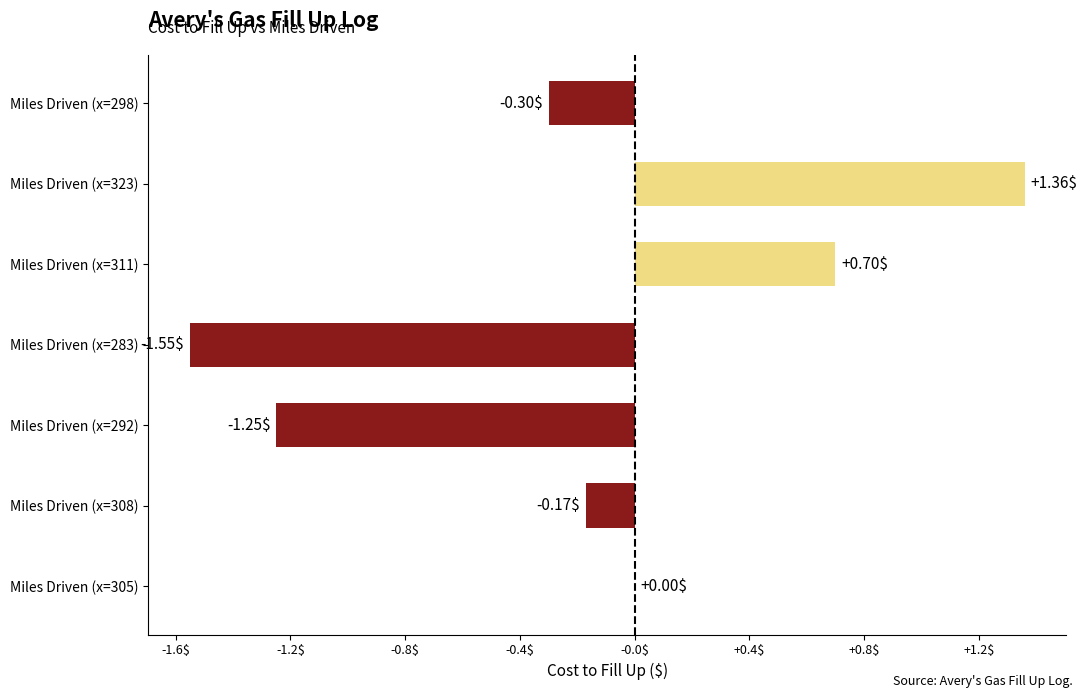

What is the change in value from Miles Driven (x=323) to Miles Driven (x=308)?

-1.5